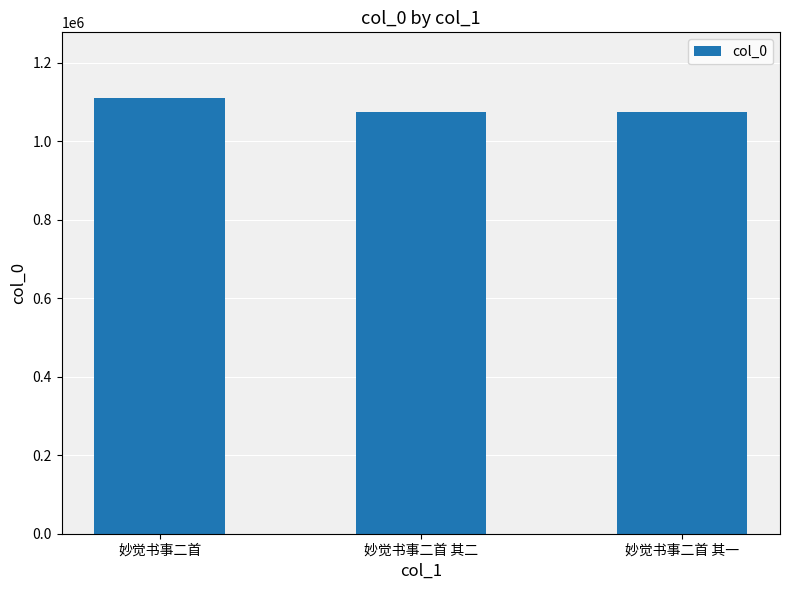

What position from the left is 妙觉书事二首 其一?

3